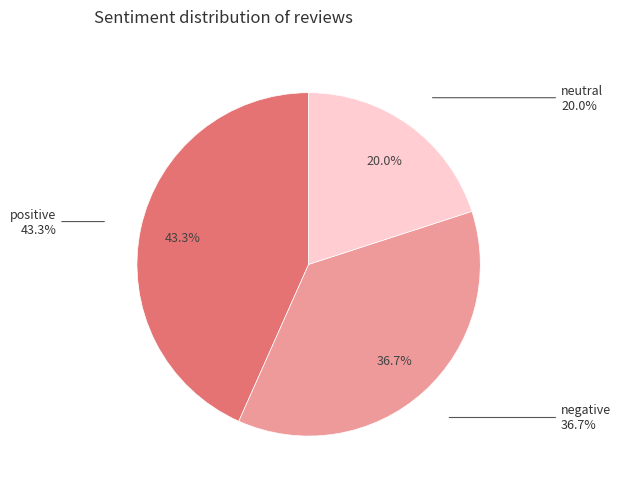

True or false: neutral accounts for 10% of the total.

False